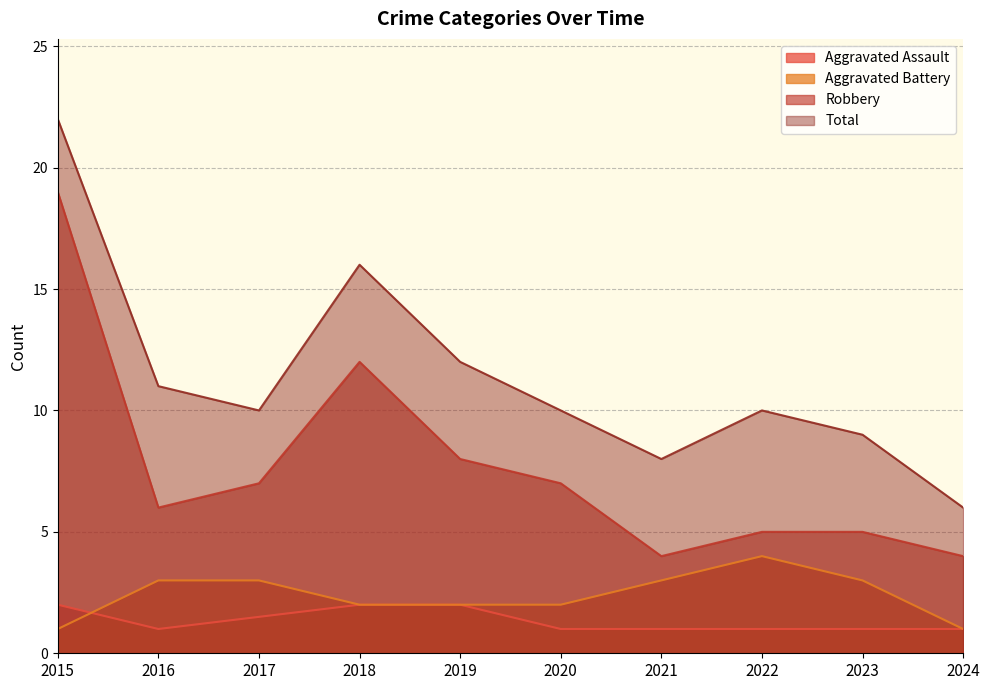

What is the sum of the Aggravated Battery values at 2022 and 2024?

5.0